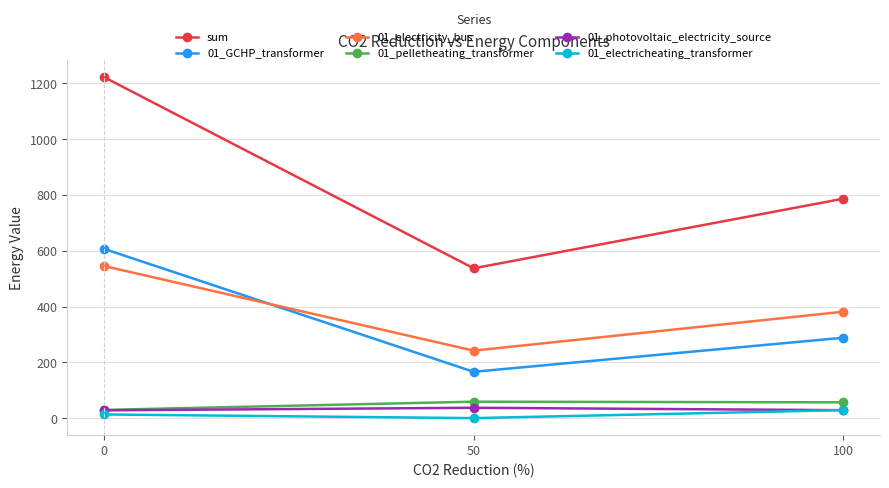

Which series has the largest total across all categories?

sum